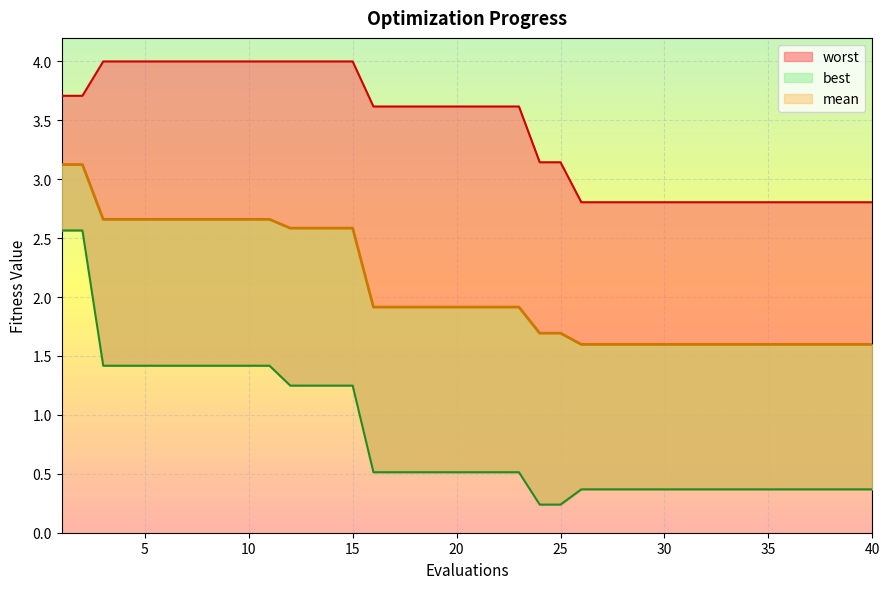

Reading left to right, list all the values displayed in this chart.

mean: 3.1	3.1	2.7	2.7	2.7	2.7	2.7	2.7	2.7	2.7	2.7	2.6	2.6	2.6	2.6	1.9	1.9	1.9	1.9	1.9	1.9	1.9	1.9	1.7	1.7	1.6	1.6	1.6	1.6	1.6	1.6	1.6	1.6	1.6	1.6	1.6	1.6	1.6	1.6	1.6
best: 2.6	2.6	1.4	1.4	1.4	1.4	1.4	1.4	1.4	1.4	1.4	1.2	1.2	1.2	1.2	0.5	0.5	0.5	0.5	0.5	0.5	0.5	0.5	0.2	0.2	0.4	0.4	0.4	0.4	0.4	0.4	0.4	0.4	0.4	0.4	0.4	0.4	0.4	0.4	0.4
worst: 3.7	3.7	4.0	4.0	4.0	4.0	4.0	4.0	4.0	4.0	4.0	4.0	4.0	4.0	4.0	3.6	3.6	3.6	3.6	3.6	3.6	3.6	3.6	3.1	3.1	2.8	2.8	2.8	2.8	2.8	2.8	2.8	2.8	2.8	2.8	2.8	2.8	2.8	2.8	2.8